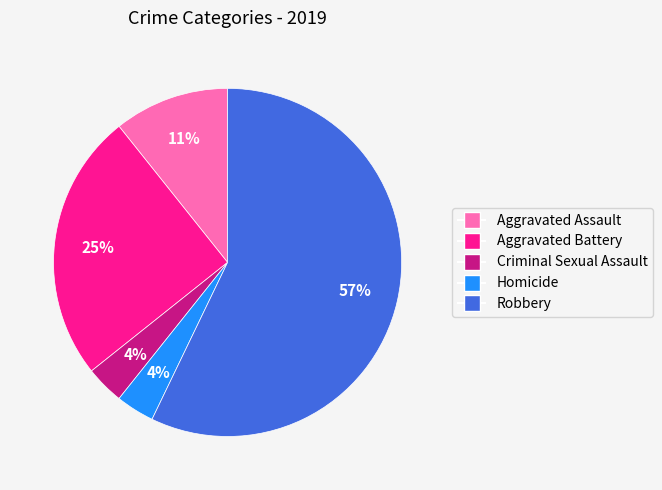

Which category has the biggest portion of the pie?

Robbery